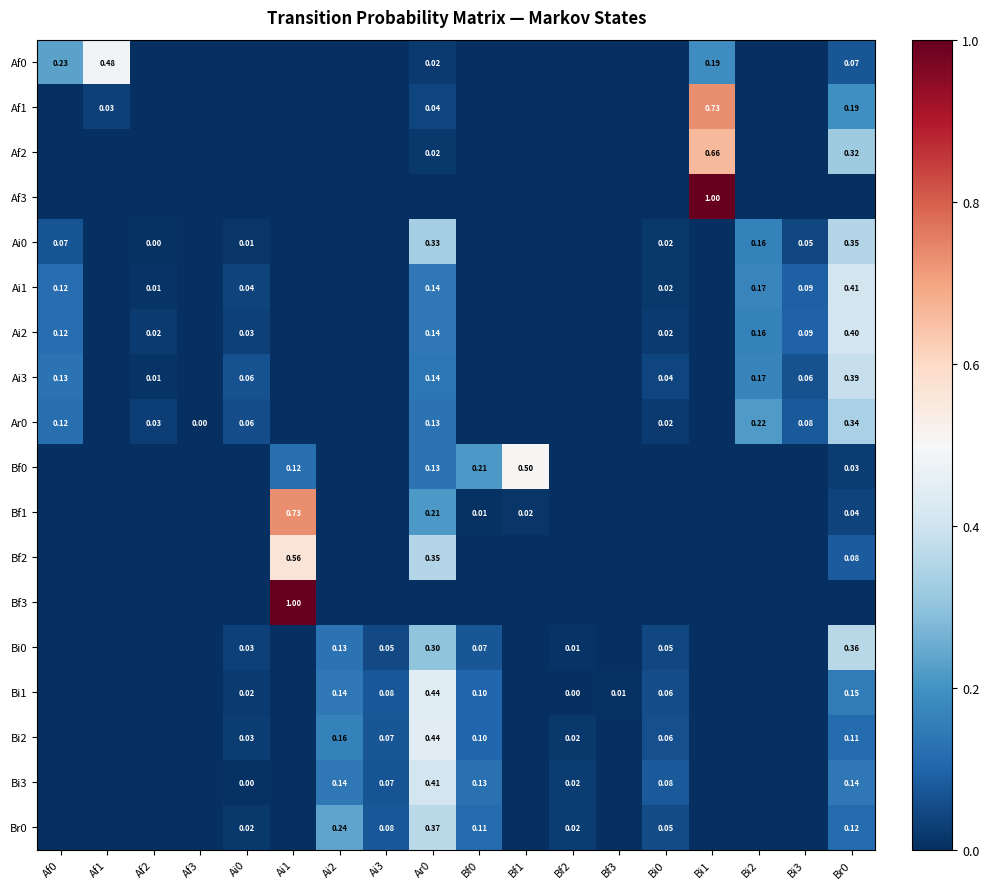

The value of Af3 at Af1 is 0.0. True or false?

True